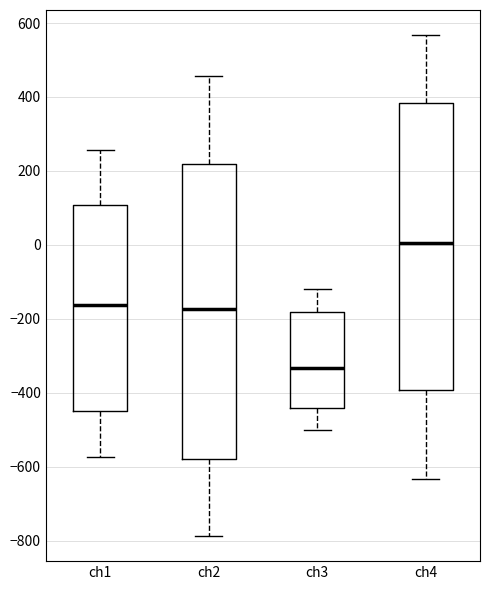

Comparing the boxes themselves (not the whiskers), which one is the tallest?

ch2